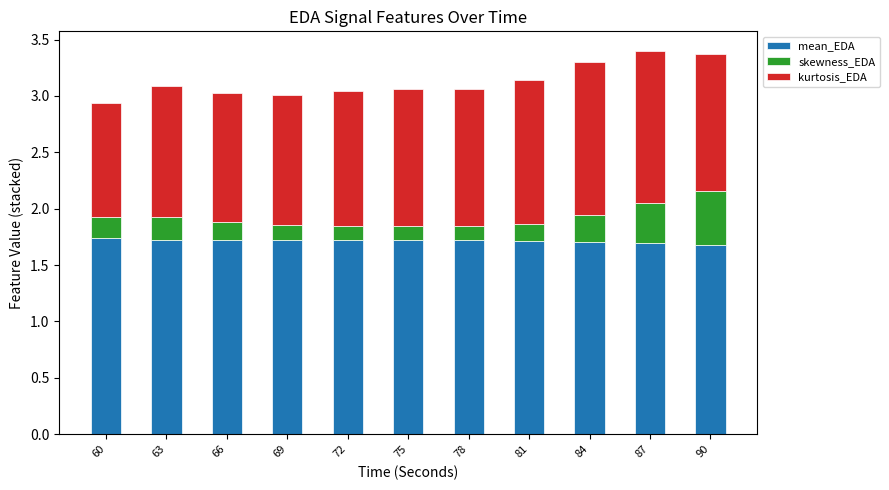

What is the total value across all series at 63?

3.1